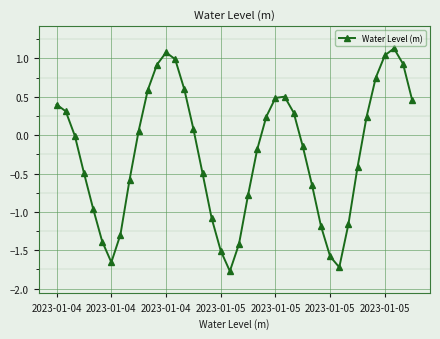

True or false: the data has more than 1 interior local peaks.

True